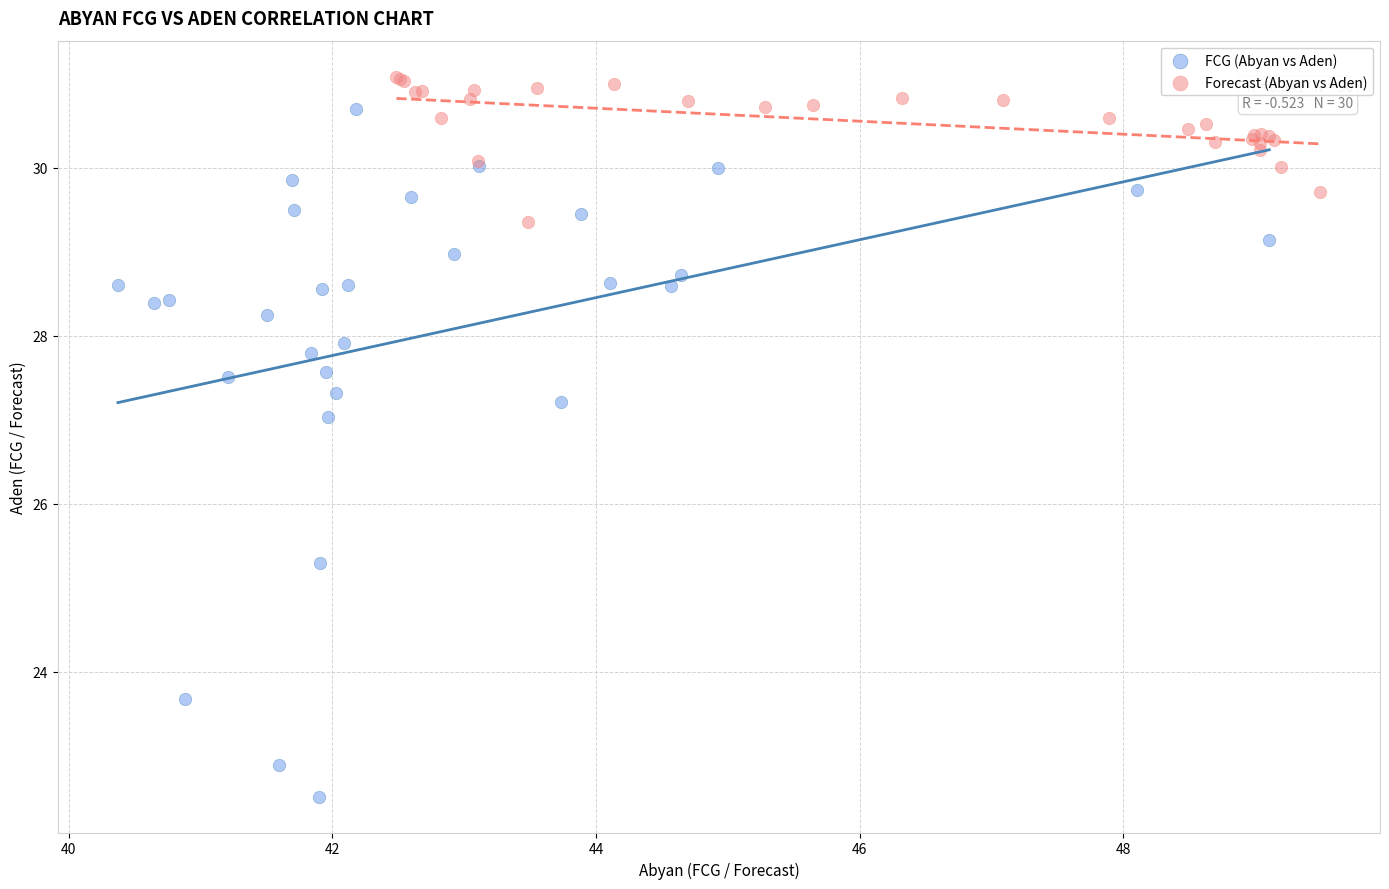

Which series contains the lowest Y value?

FCG (Abyan vs Aden)